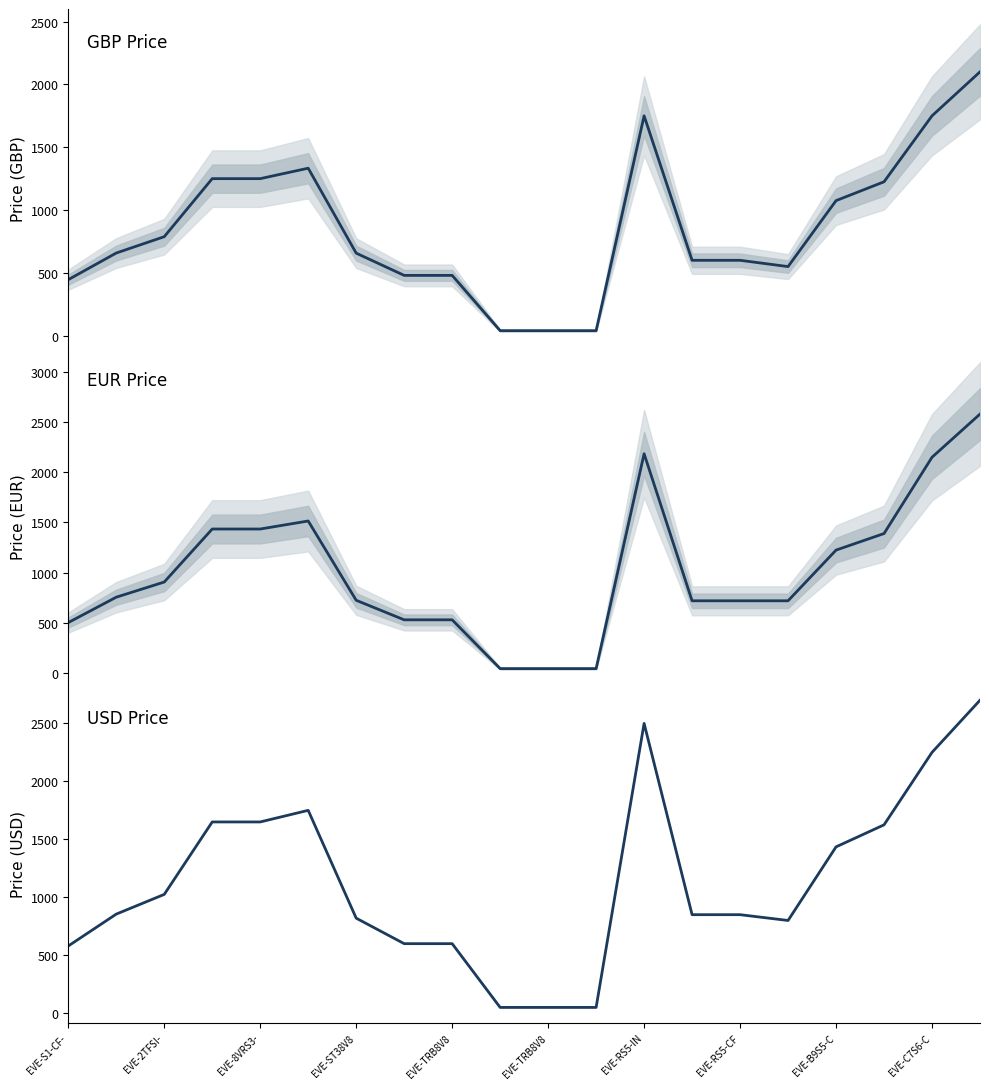

Reading left to right, extract all data points from this chart.

GBP Price: 446.0	658.0	788.0	1250.0	1250.0	1333.0	657.0	480.0	480.0	40.0	40.0	40.0	1750.0	600.0	600.0	550.0	1075.0	1225.0	1750.0	2100.0
EUR Price: 503.0	756.0	907.0	1435.0	1435.0	1515.0	725.0	530.5	530.5	44.5	44.5	44.5	2185.0	720.0	720.0	720.0	1225.0	1390.0	2150.0	2580.0
USD Price: 580.0	855.0	1025.0	1650.0	1650.0	1750.0	820.0	600.0	600.0	50.0	50.0	50.0	2500.0	850.0	850.0	800.0	1435.0	1625.0	2250.0	2700.0